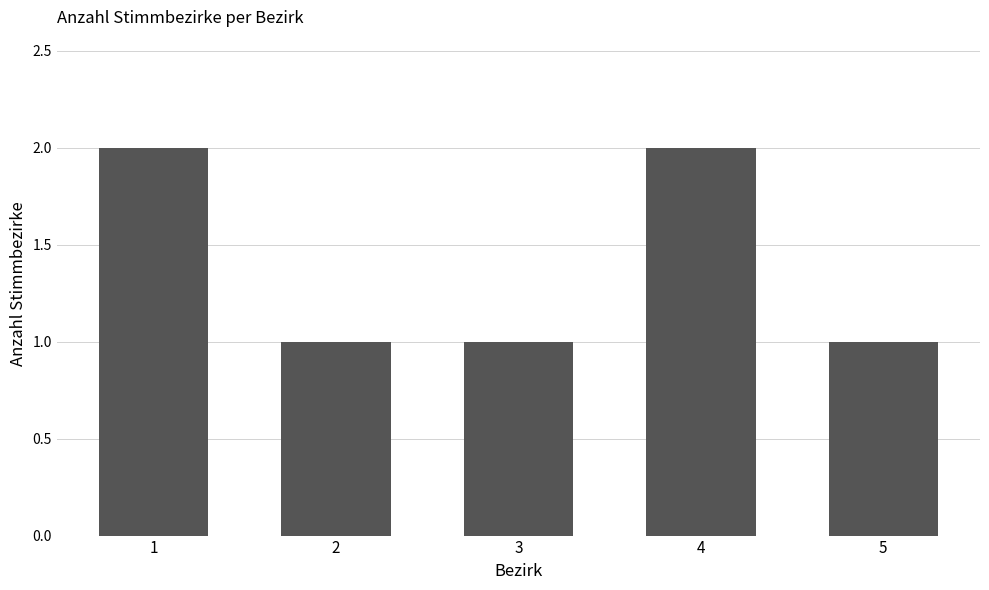

Is it true that the value at 5 is 1?

True